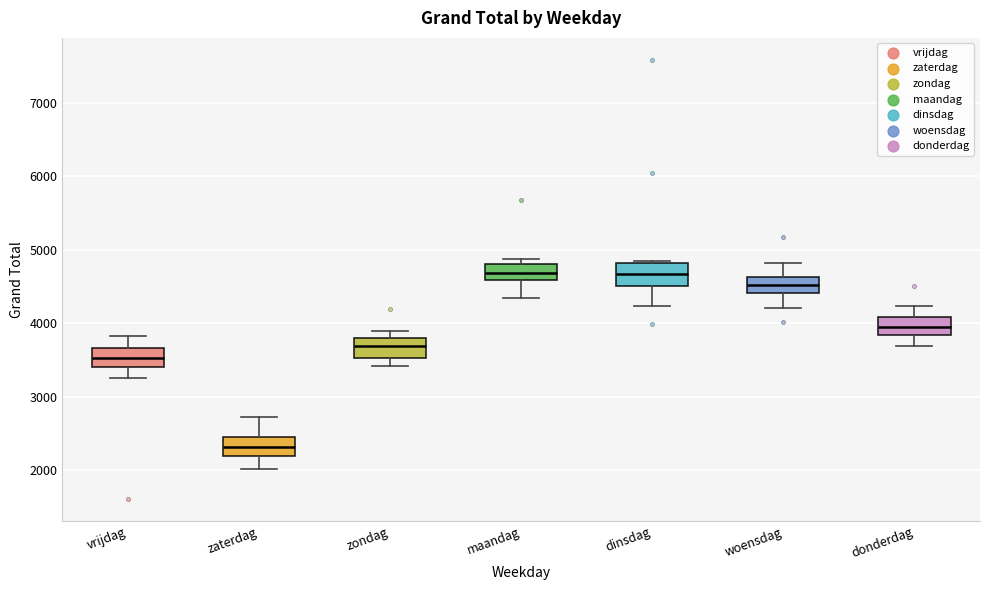

Where does the lower whisker of the box for zaterdag end on the y-axis? The values are not printed on the chart, so give them approximately, as read against the axis.

2000